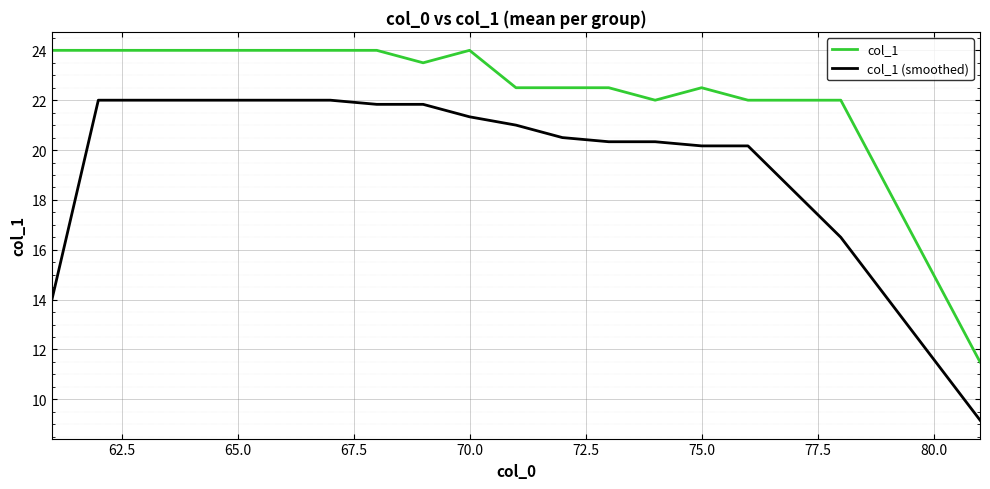

Which series has the largest total across all categories?

col_1